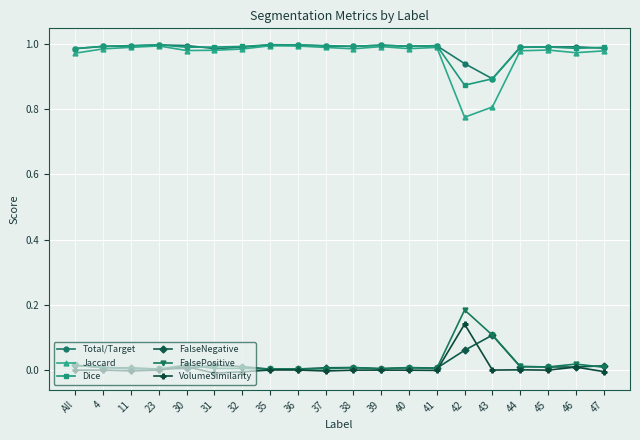

The Jaccard series shows 0.8 at 42. True or false?

True